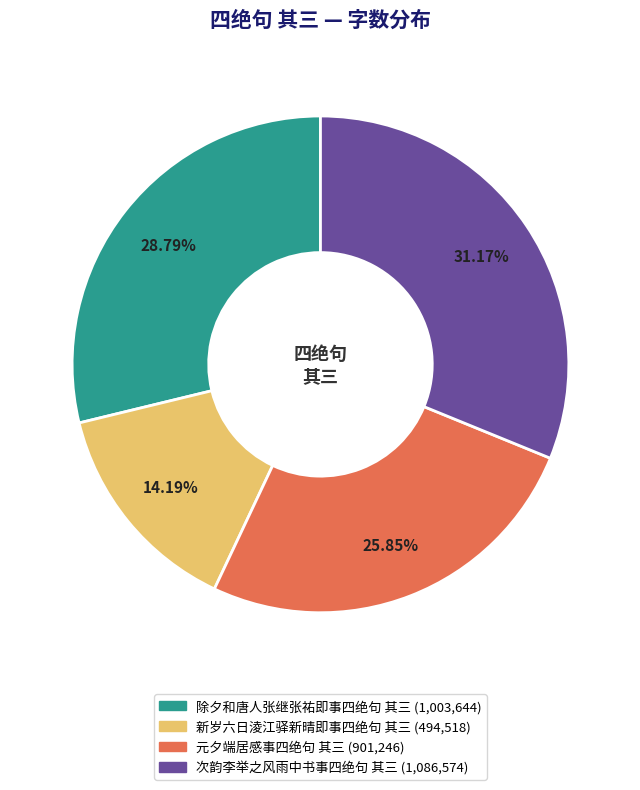

Is it true that 元夕端居感事四绝句 其三 is 26% of the pie?

True